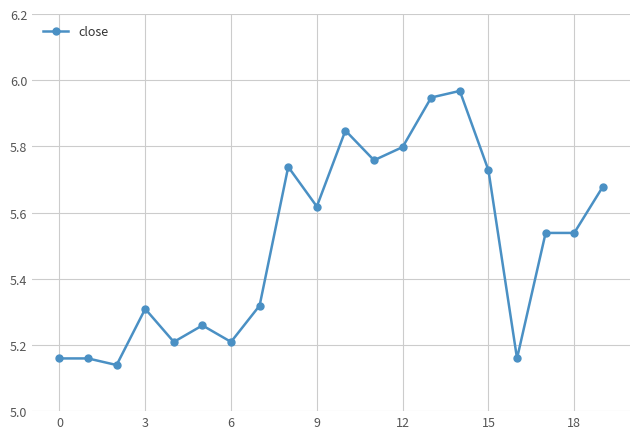

What is the difference between the maximum and minimum values?

0.8